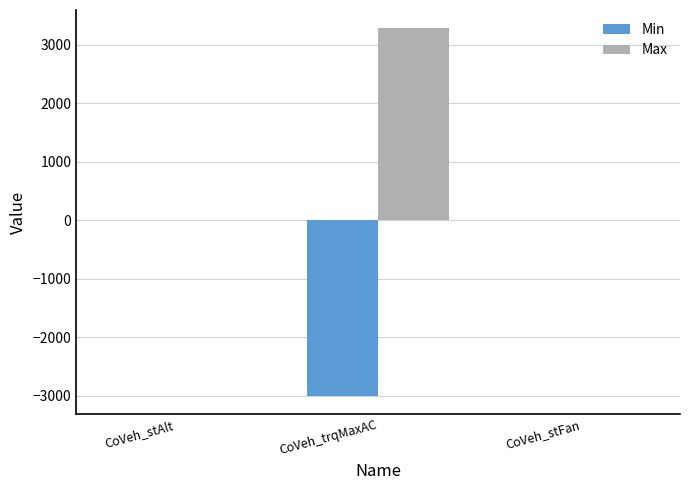

Which series has the largest total across all categories?

Max